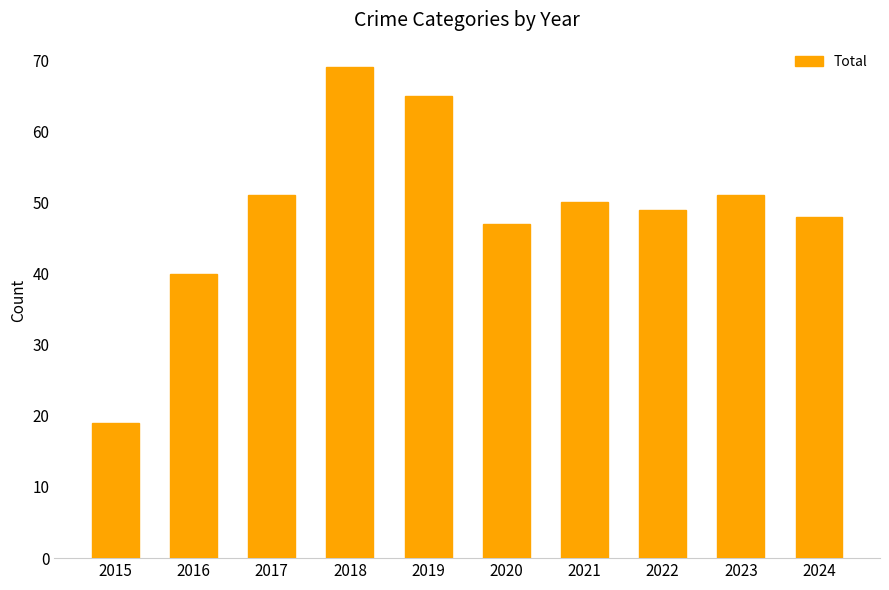

Which has a higher value, 2024 or 2018?

2018